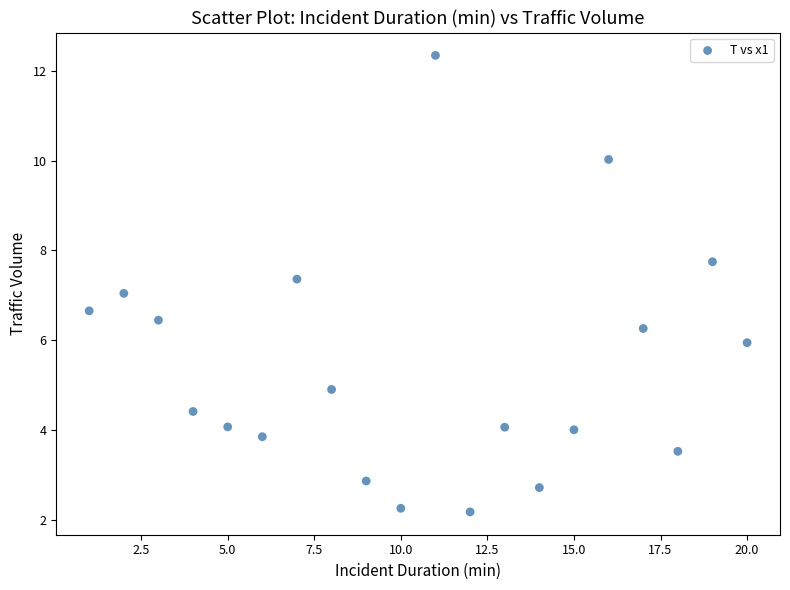

What is the range of Y values (max minus min)?

10.2